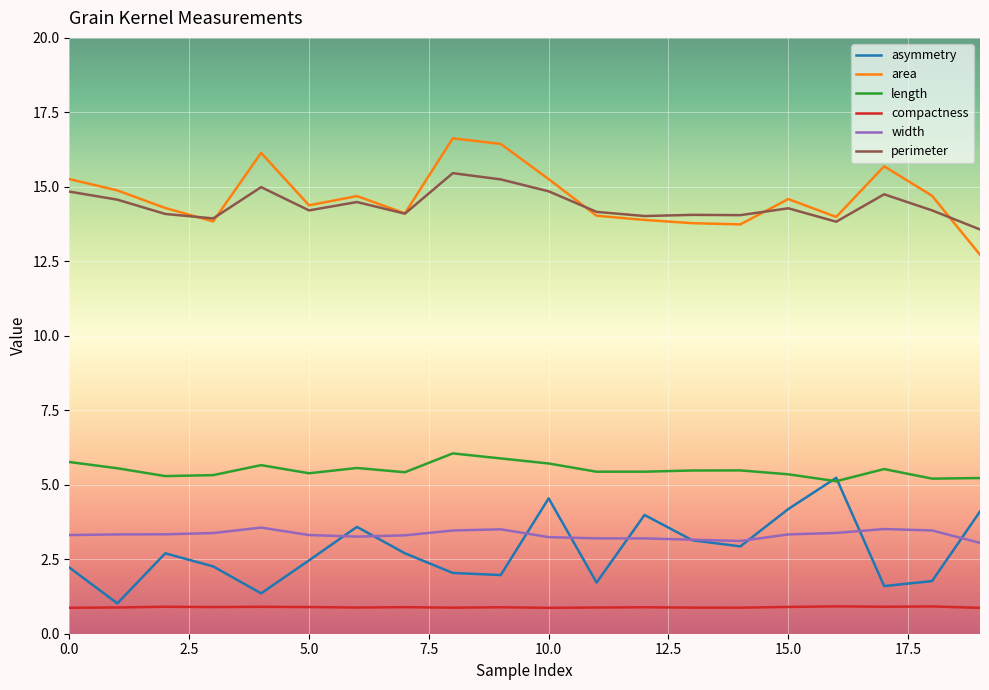

What is the maximum value shown in the chart?

16.6